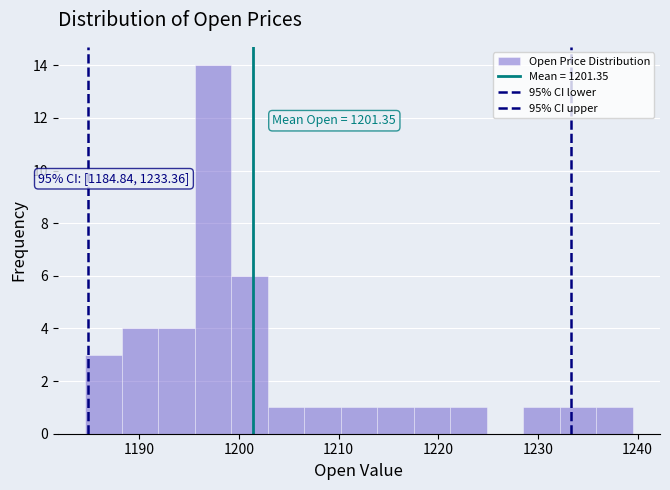

Read against the x-axis, roughly where is the centre of the tallest bar?

1197